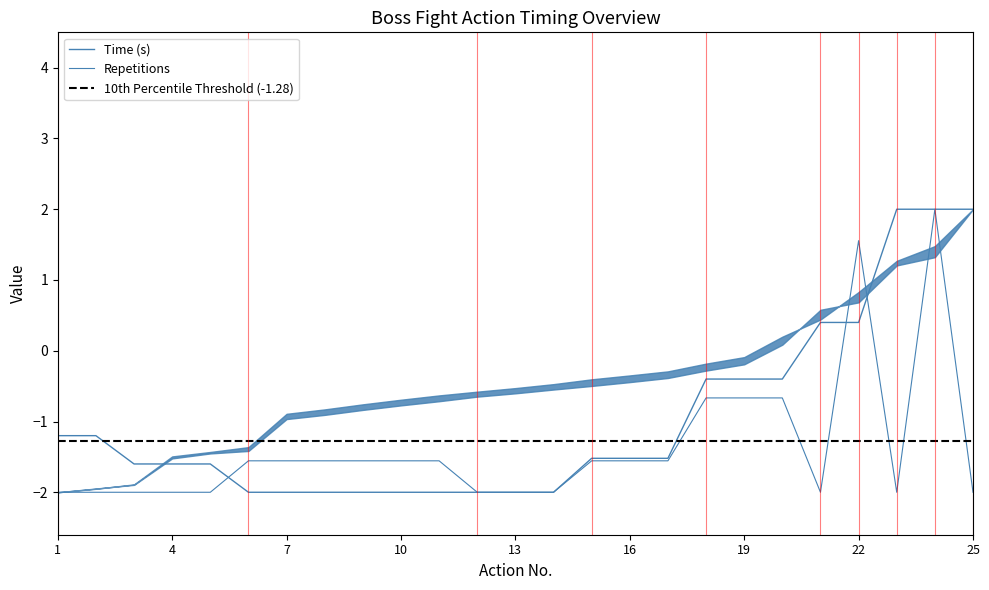

Where does the Repetitions series first go above -1?

18